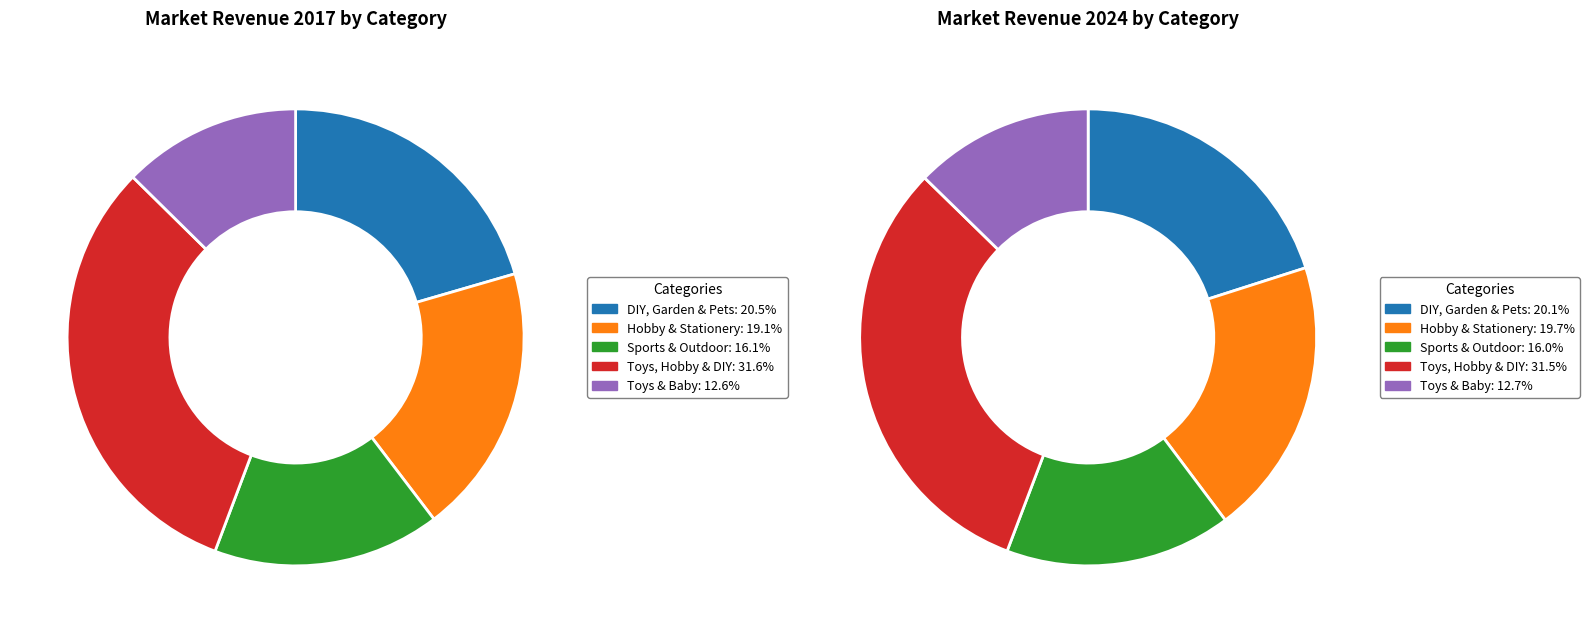

To the nearest percent, what portion does 2 represent?

16%